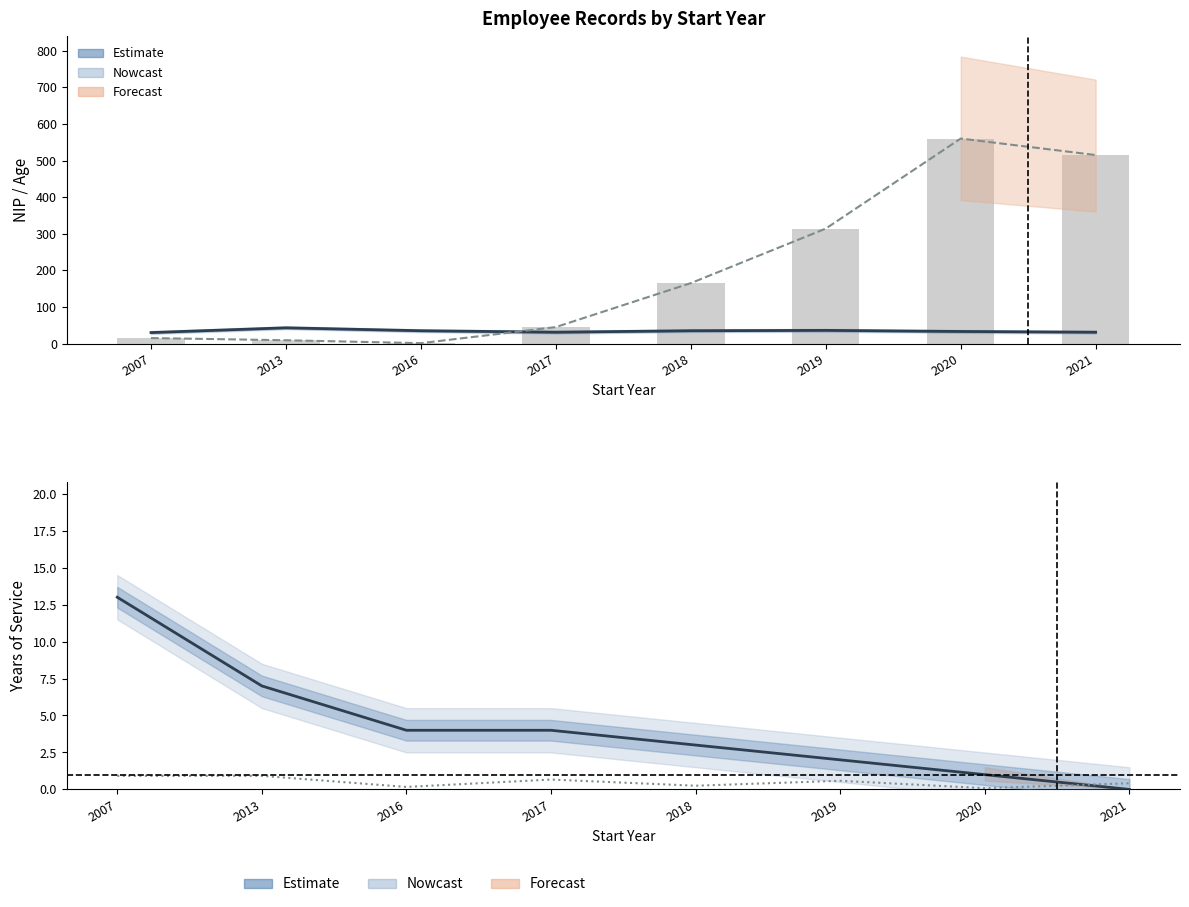

True or false: AÑOS has a value of 0.0 at 2021.

True